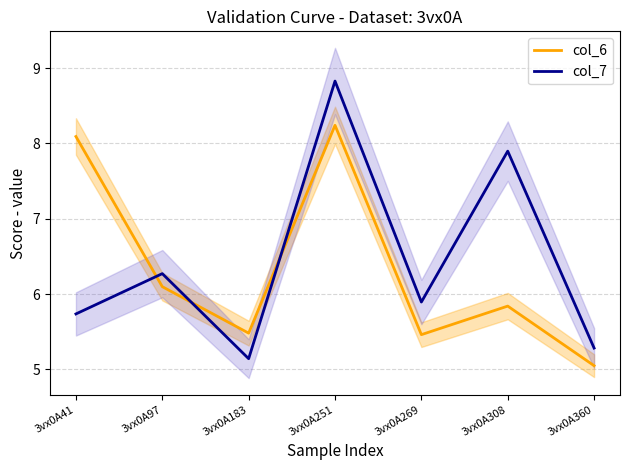

What is the maximum value shown in the chart?

8.8